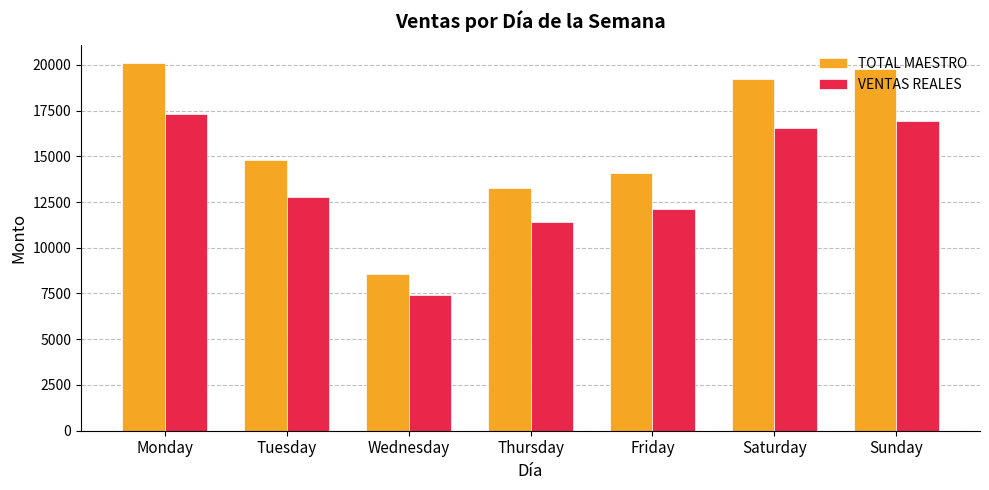

Rank the series by their maximum value, from lowest to highest.

VENTAS REALES, TOTAL MAESTRO